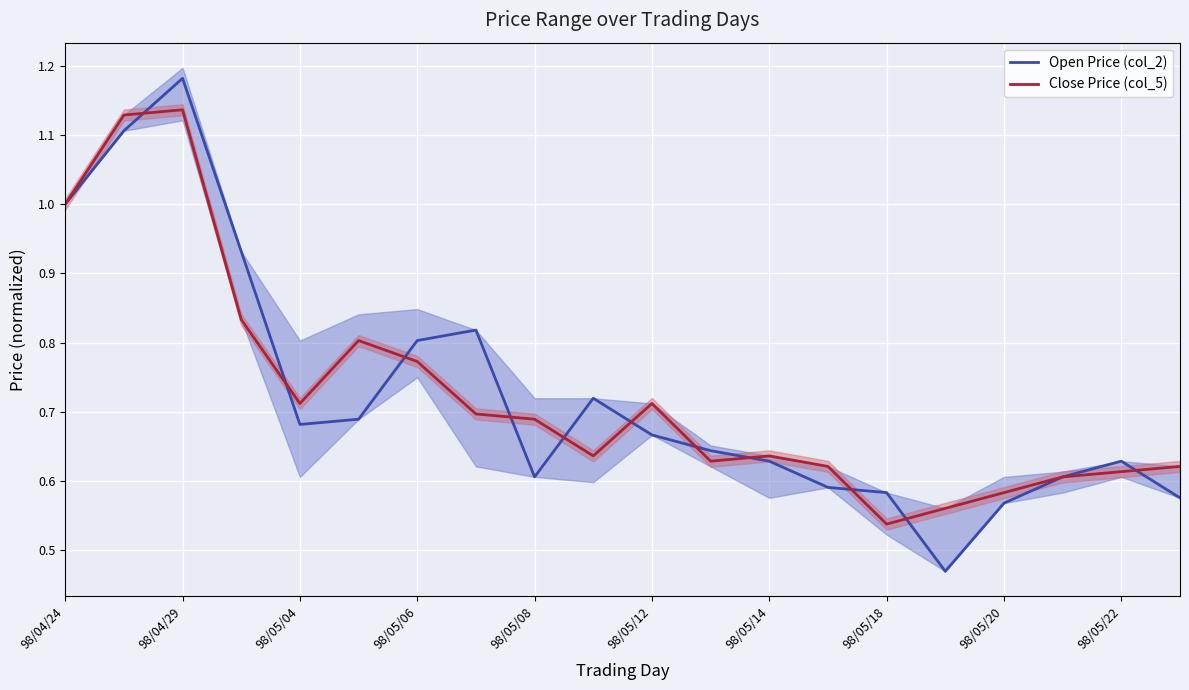

What position from the left is 13?

14